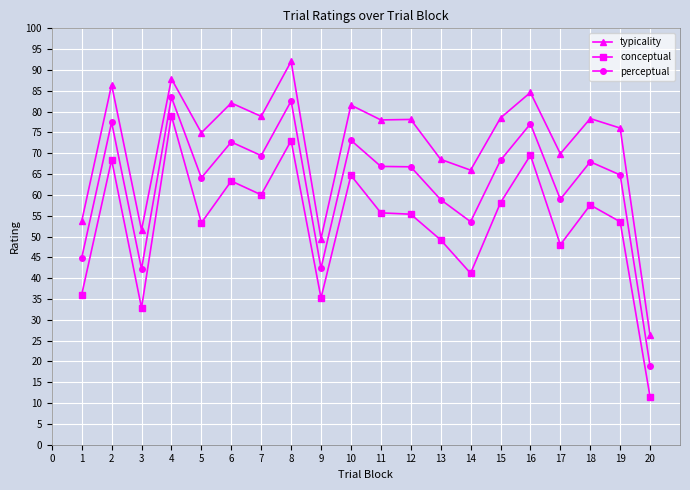

Which series has the largest range (max minus min)?

conceptual